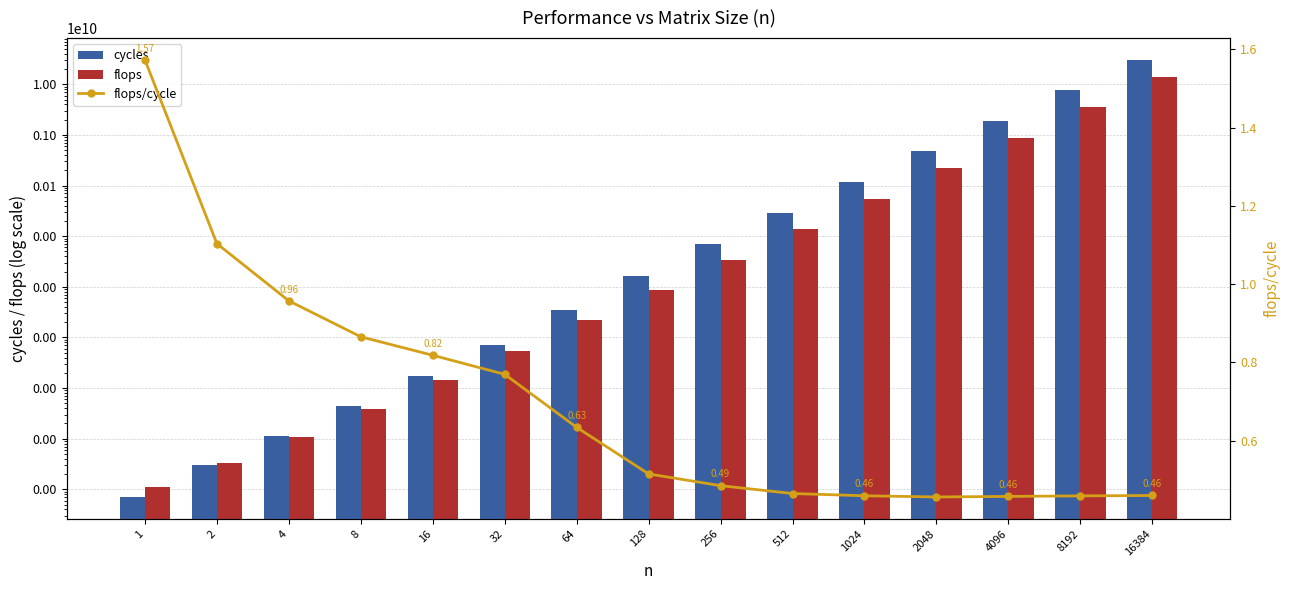

What is the value of the flops bar at the 4th from the left?

3800.0